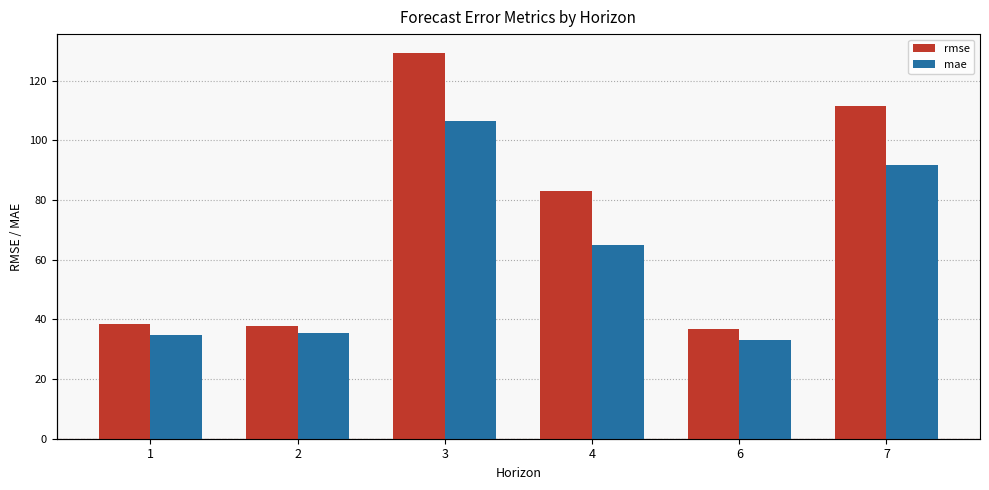

What is the value of the rmse bar at the 6th from the left?

111.4